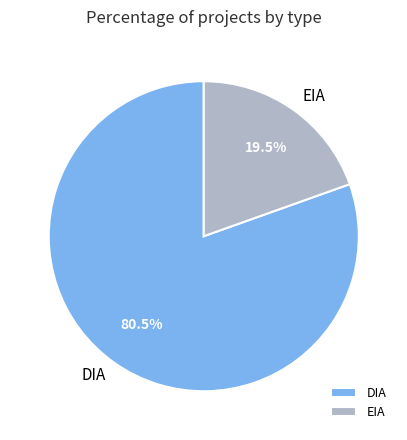

Which slice is the smallest?

EIA